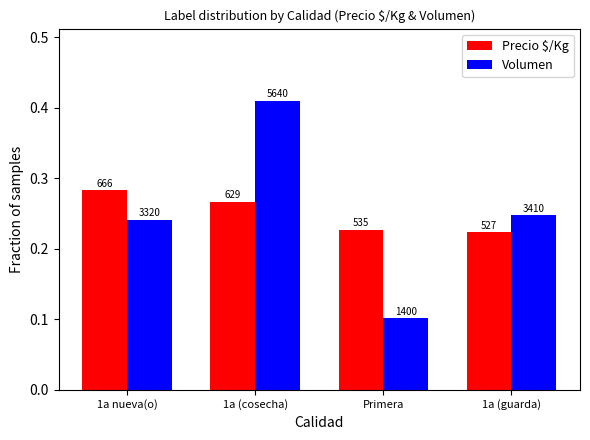

True or false: Precio $/Kg has a value of 0.2 at Primera.

True